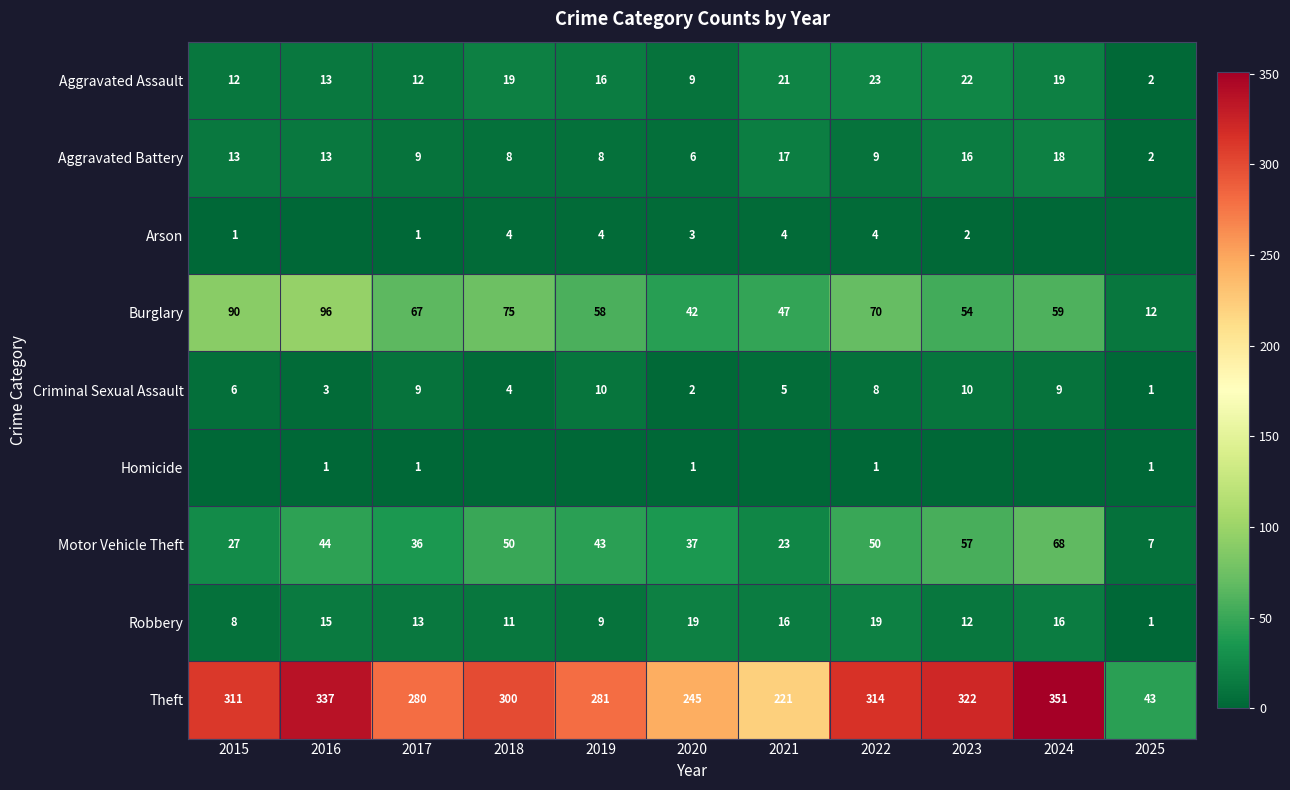

Where is Criminal Sexual Assault nearest to the value 5?

2021